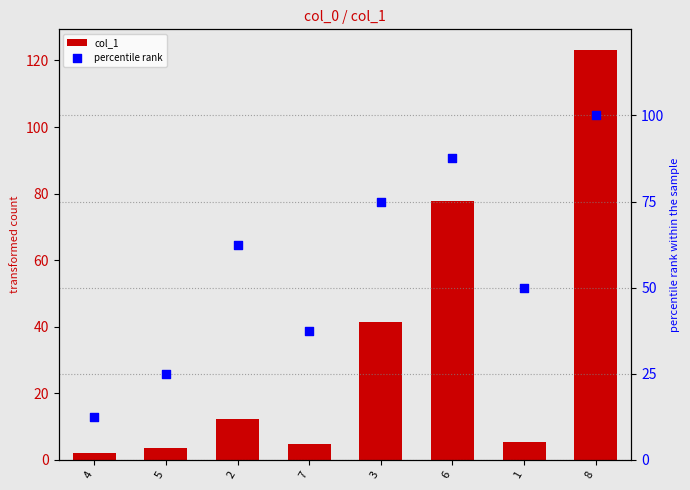

Which series has the largest total across all categories?

percentile rank